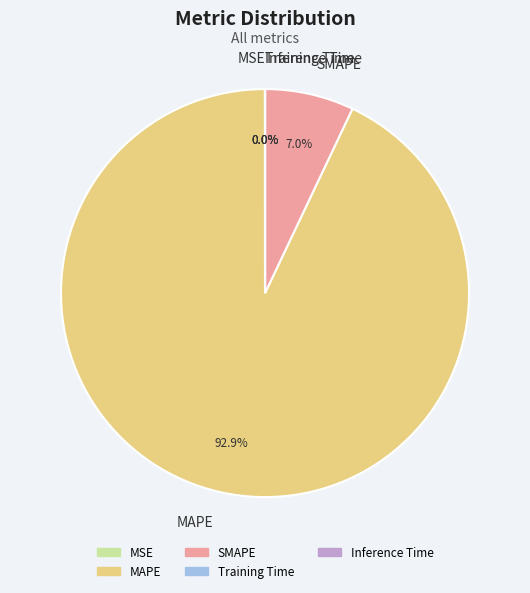

Which slice is the largest?

MAPE